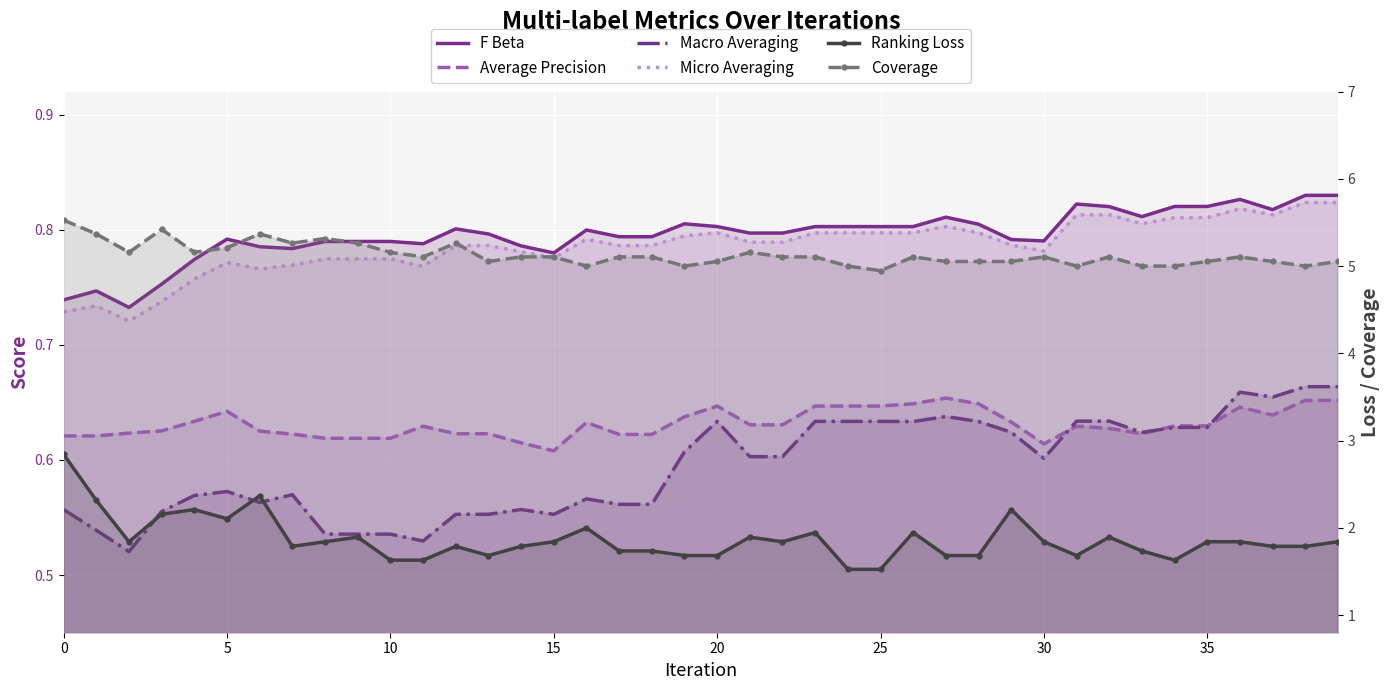

What is the value of the Macro Averaging point at the 27th from the left?

0.6